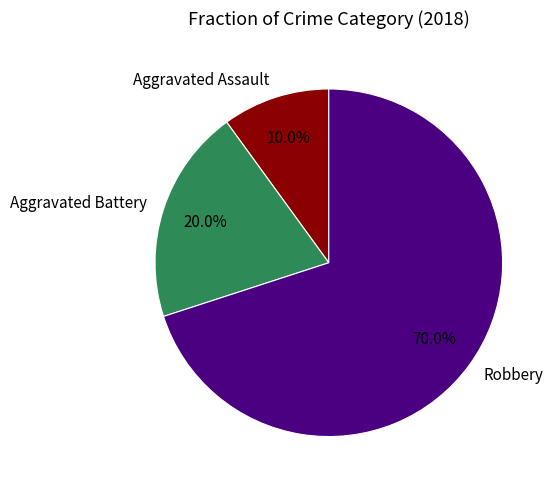

True or false: Aggravated Assault accounts for 10% of the total.

True